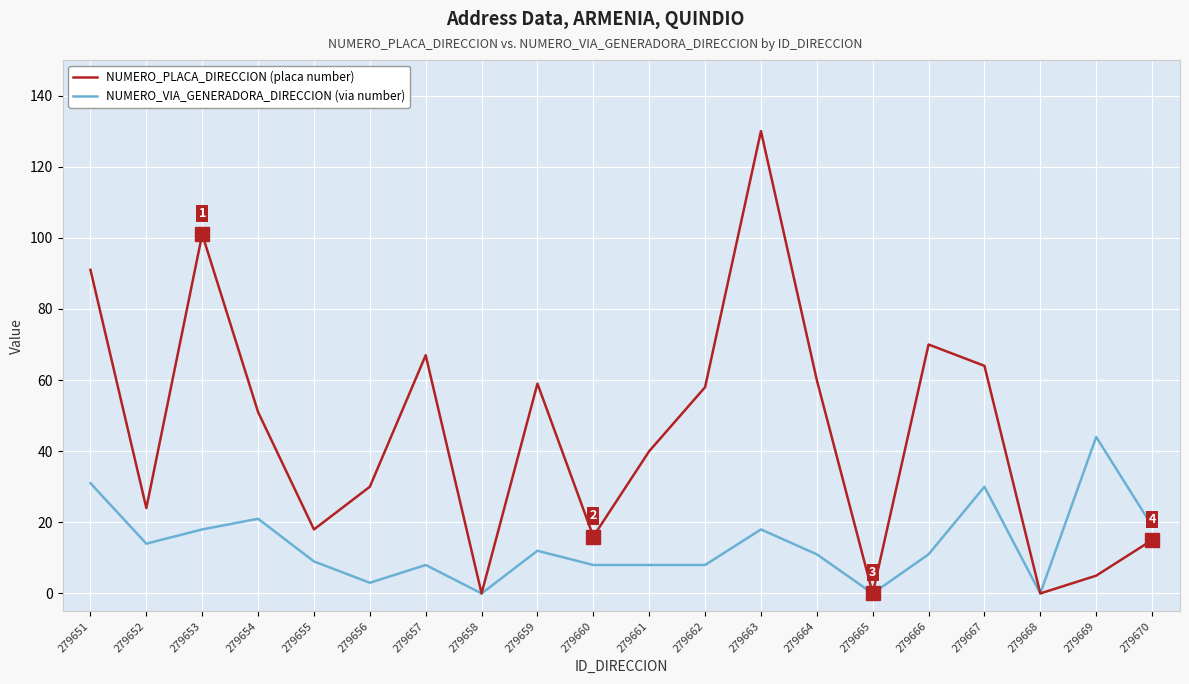

What is the sum of all NUMERO_VIA_GENERADORA_DIRECCION (via number) values?

273